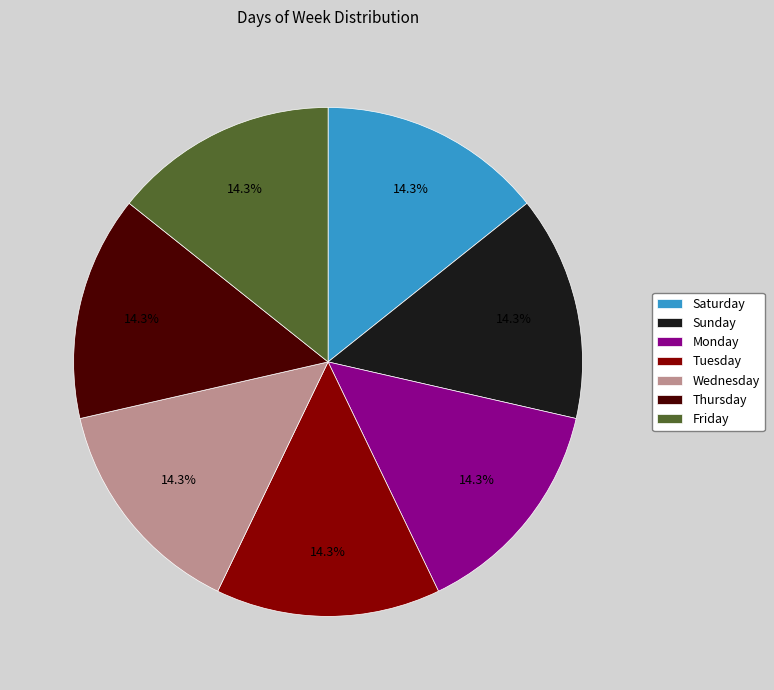

What is the total percentage of Thursday and Friday?

28.6%